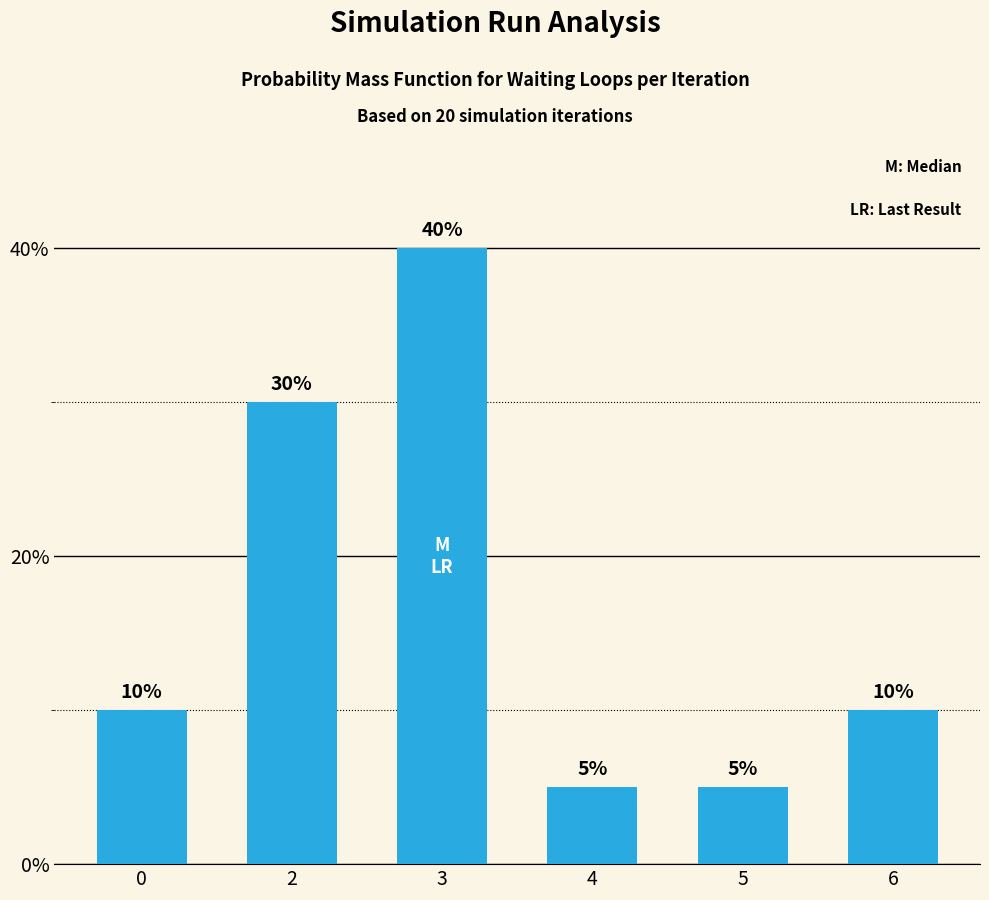

Which category has the lowest value across all series?

4